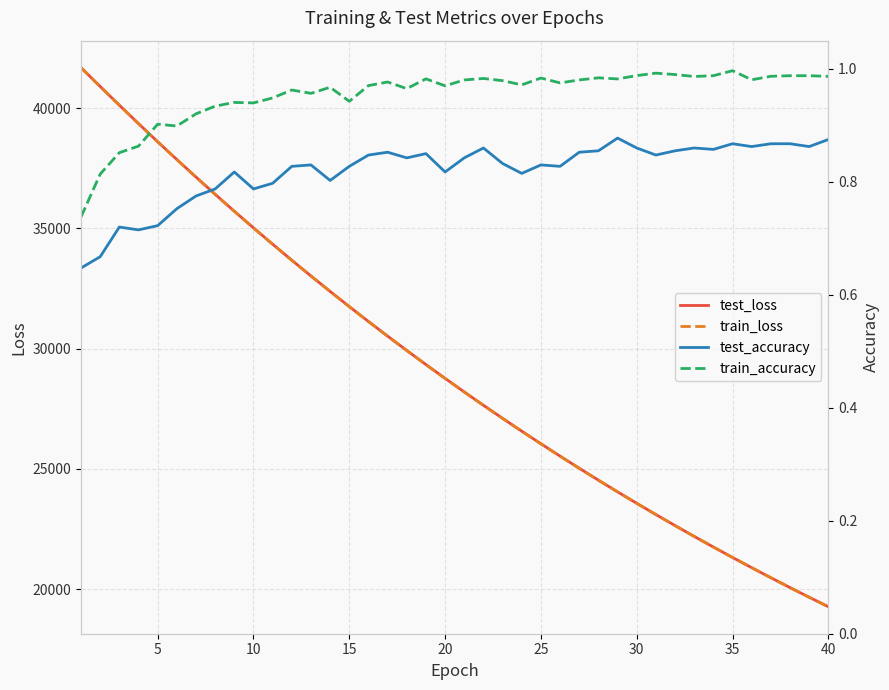

What is the lowest value of the test_loss series?

19266.5